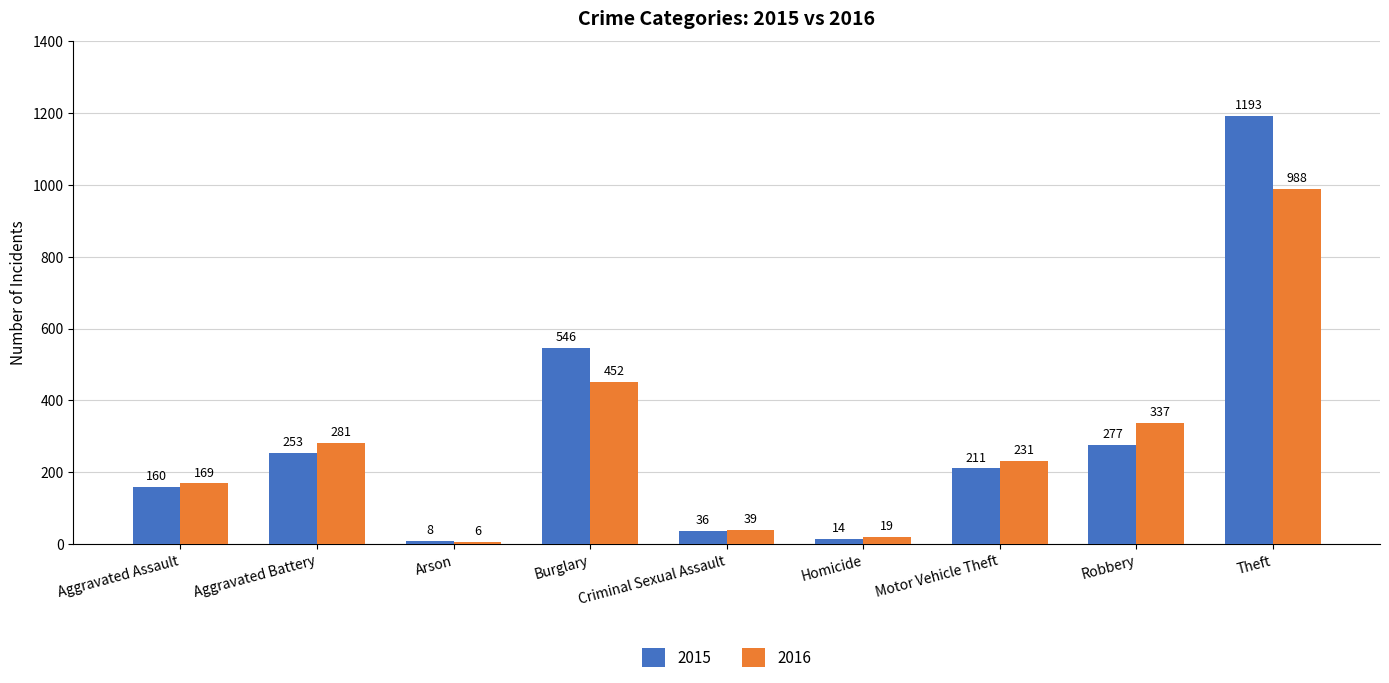

What is the difference between the 2016 values at Homicide and Theft?

969